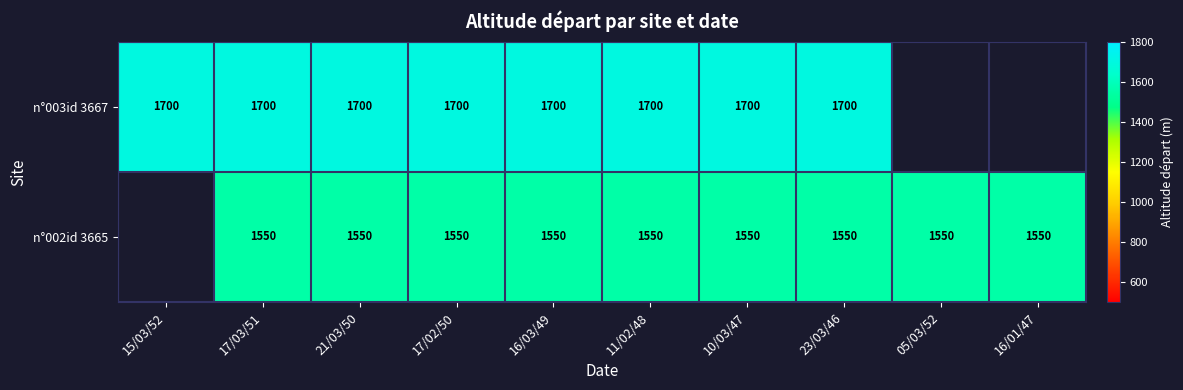

What is the difference between the highest and lowest values at 21/03/50?

150